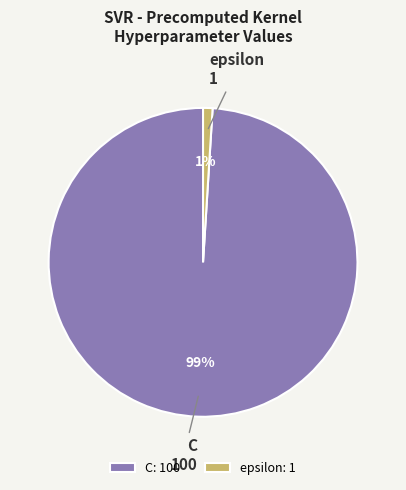

To the nearest percent, what is the difference between the largest and smallest slice percentages?

98%